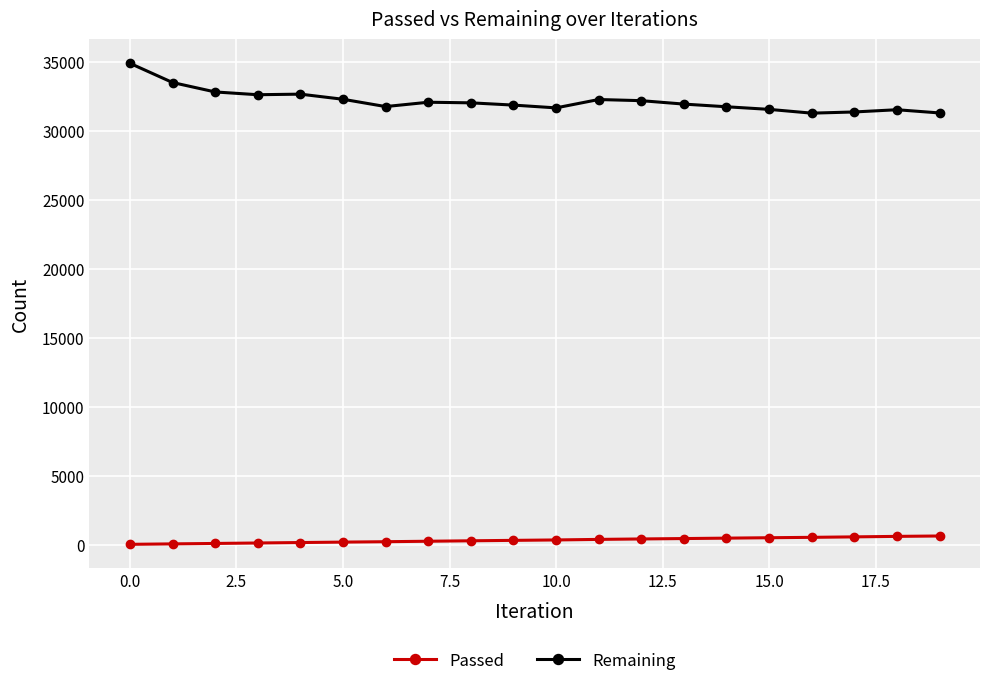

At how many categories does at least one series exceed 25261?

20